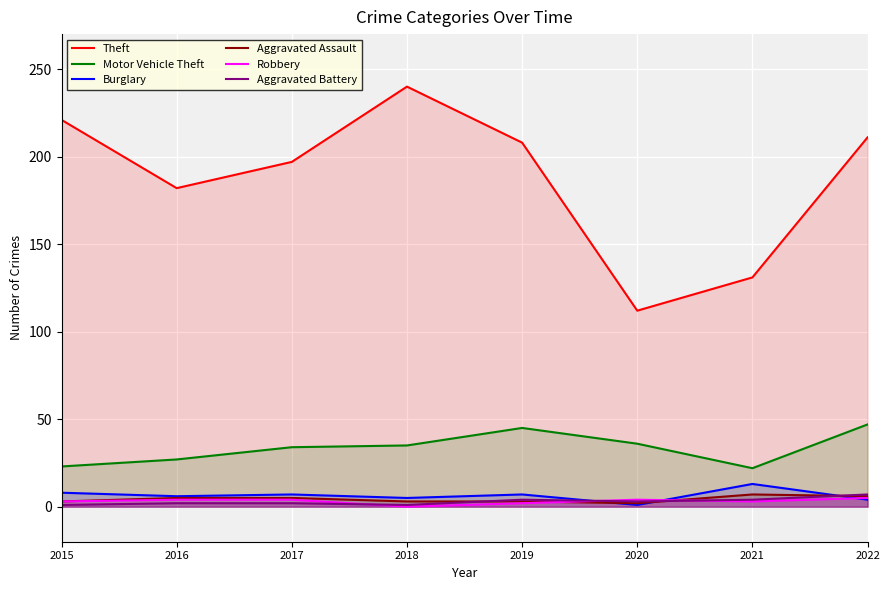

At which label does Theft first exceed 208?

2015